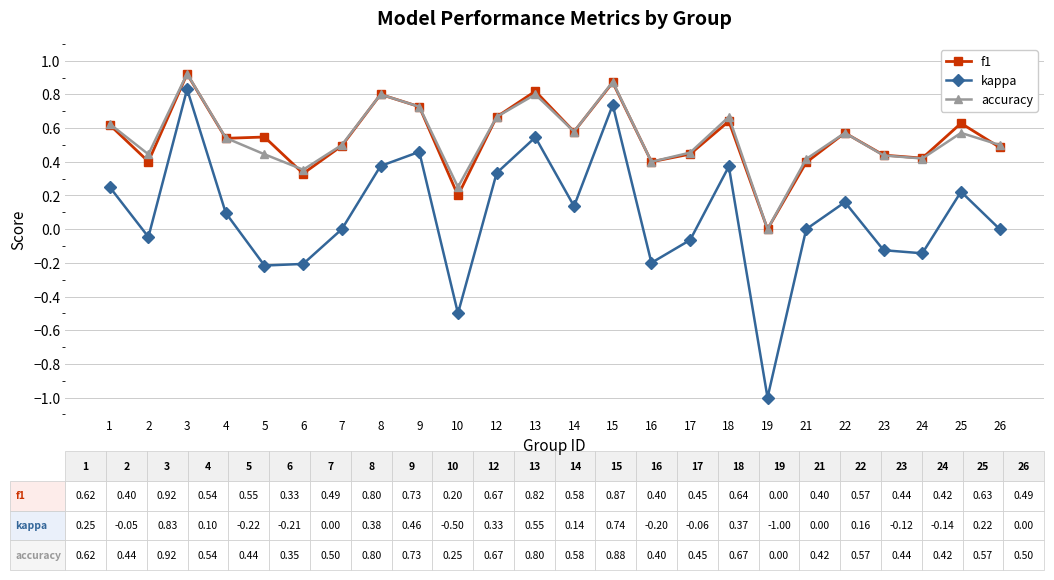

The kappa series shows -0.8 at 21. True or false?

False